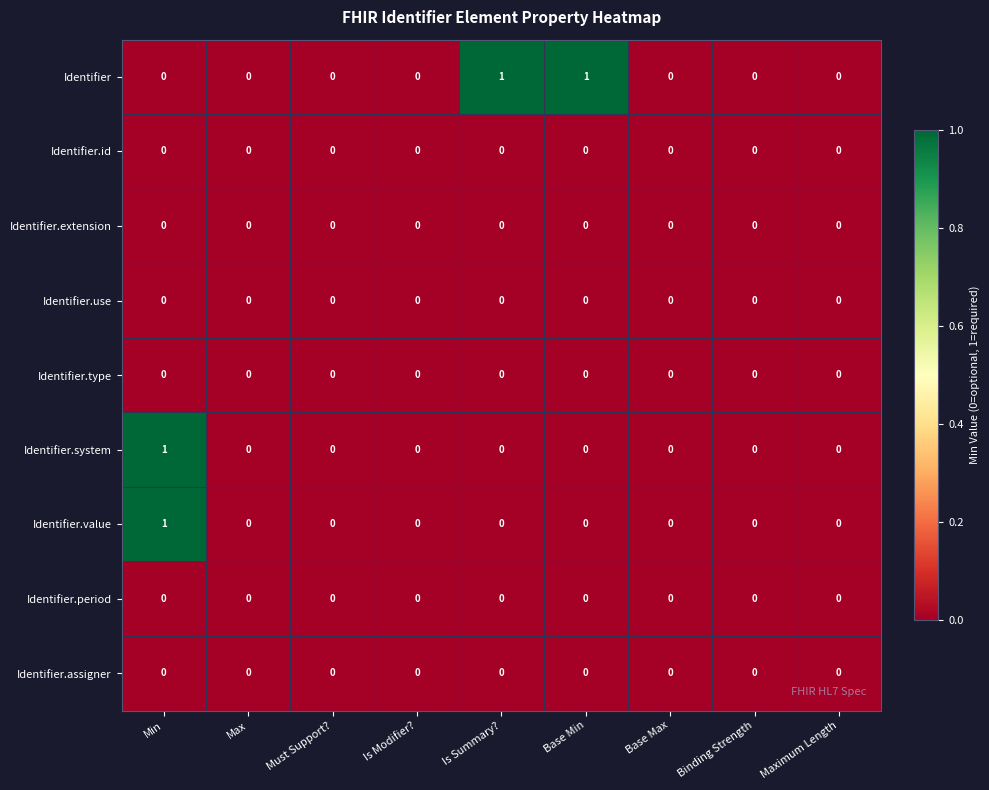

Between Max and Base Min, which series saw the biggest shift?

Identifier